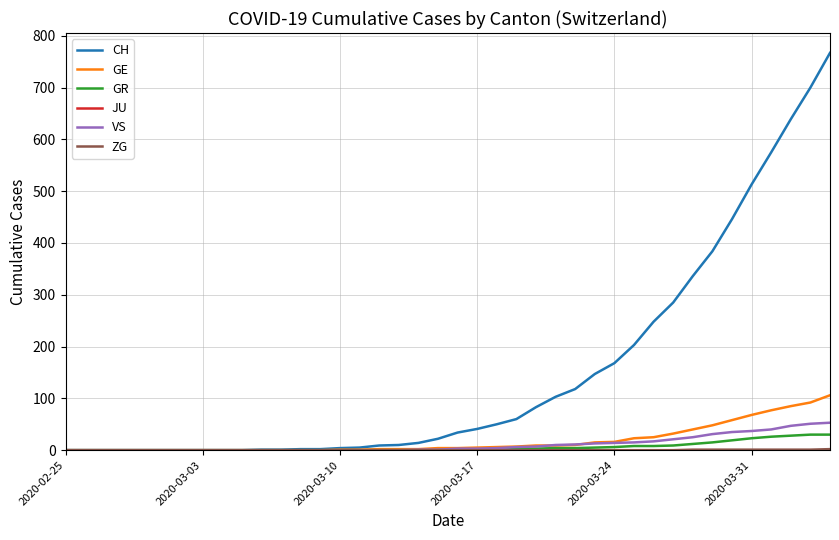

What is the sum of all VS values?

445